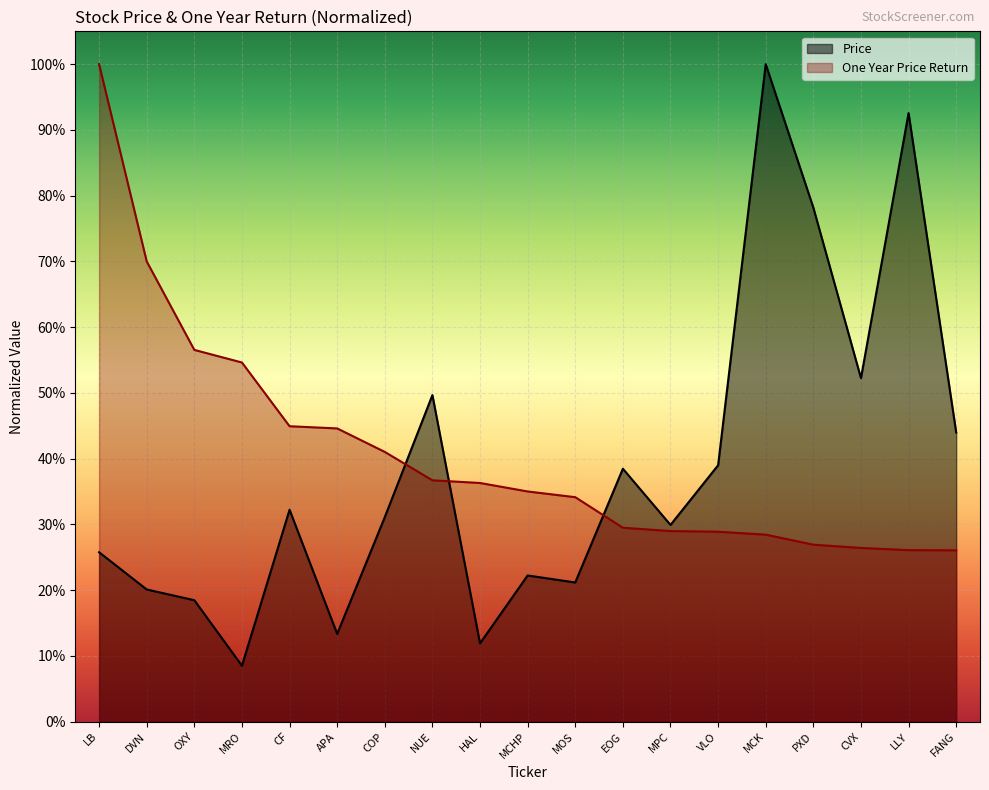

Which series has the largest total across all categories?

One Year Price Return